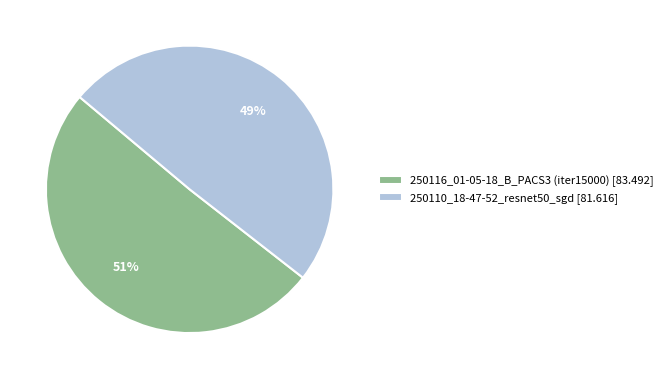

Which category accounts for the majority?

250116_01-05-18_B_PACS3 (iter15000)